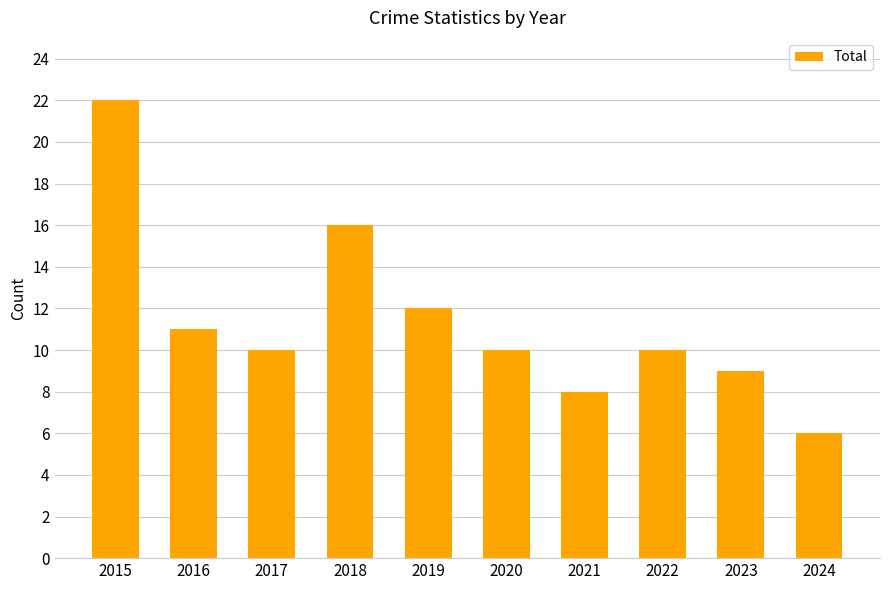

Between 2018 and 2024, which is larger?

2018